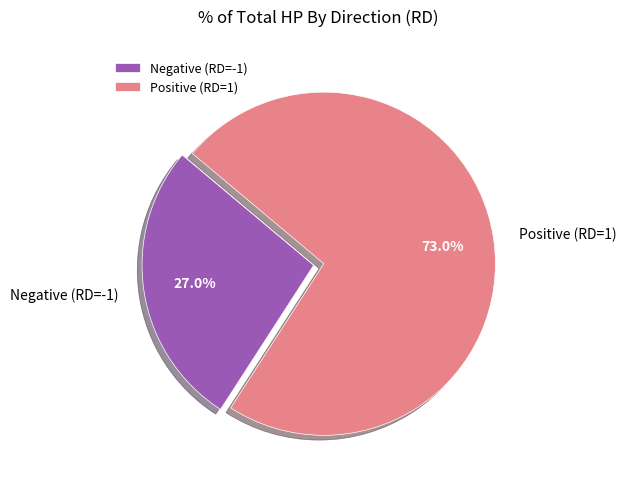

What percentage do Negative (RD=-1) and Positive (RD=1) together represent?

100.0%